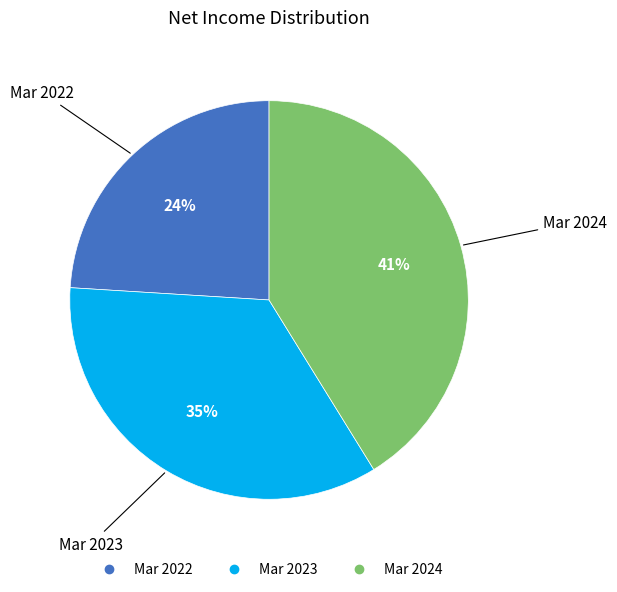

The Mar 2023 slice represents 44% of the pie. True or false?

False